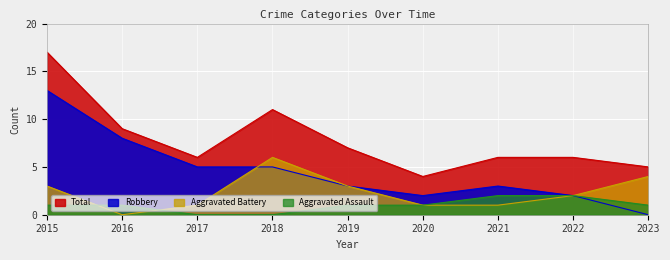

Count the number of categories in the chart.

9